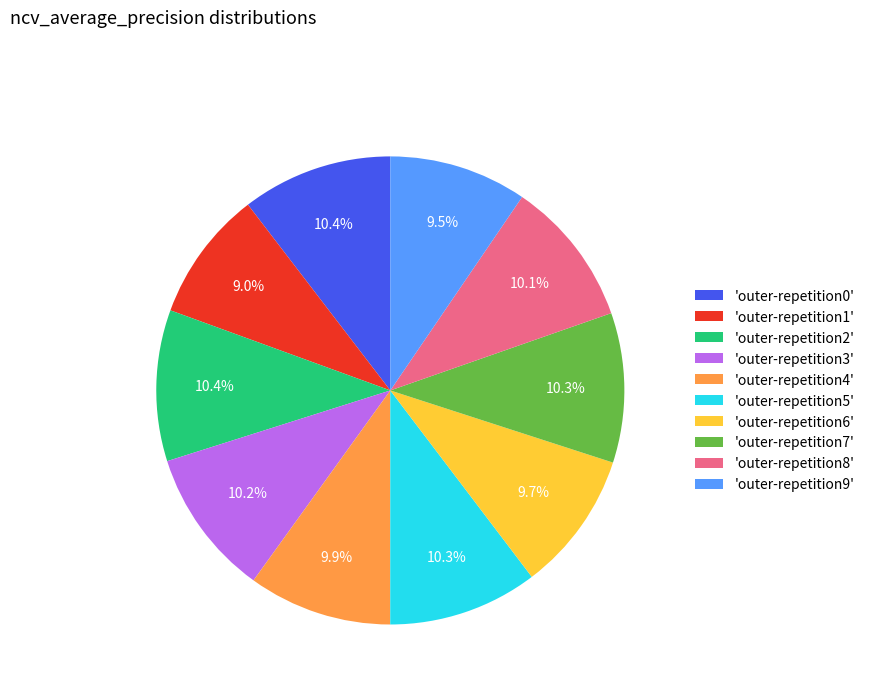

To the nearest percent, what is the average slice percentage?

10%